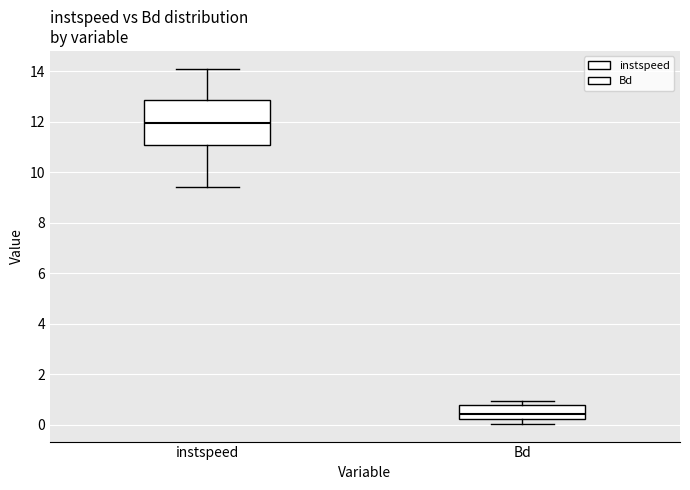

Where is the upper edge of the box for instspeed on the y-axis? The values are not printed on the chart, so give them approximately, as read against the axis.

12.8